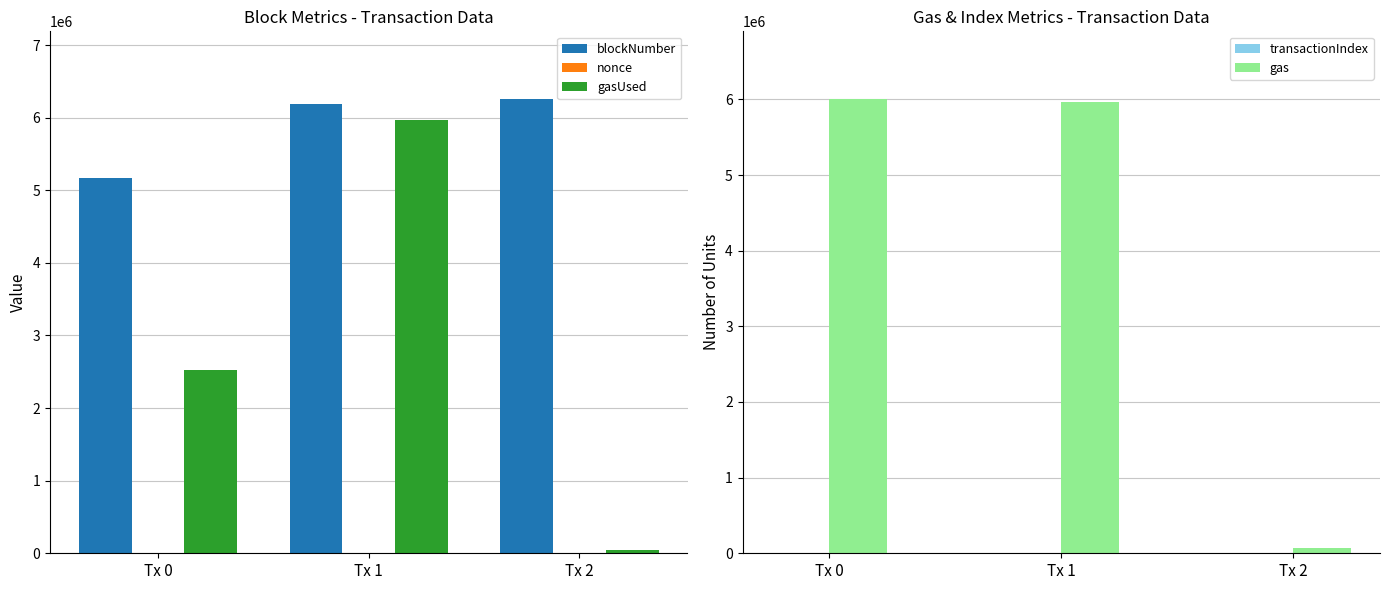

Rank the categories by nonce value from lowest to highest.

Tx 1, Tx 2, Tx 0